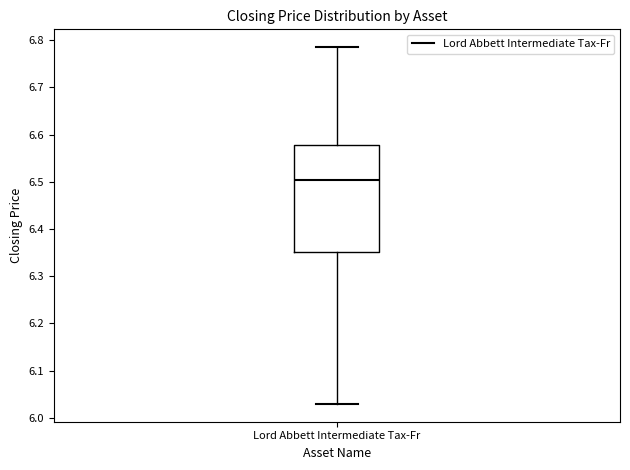

Where is the upper edge of the box for Lord Abbett Intermediate Tax-Fr on the y-axis? The values are not printed on the chart, so give them approximately, as read against the axis.

6.58